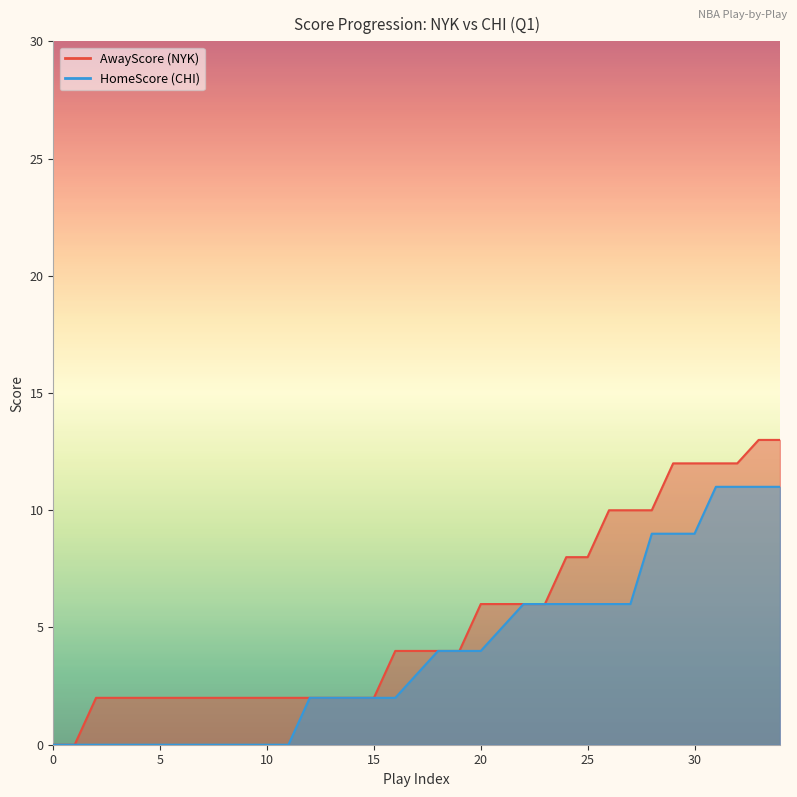

Does the chart display data point markers on the line(s)?

No